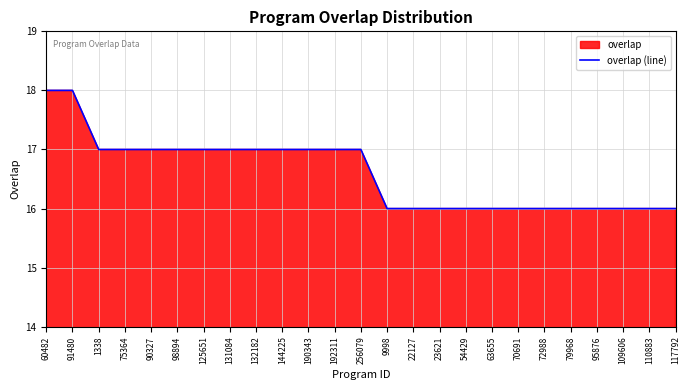

List the labels in order of value, smallest first.

9998, 22127, 23621, 54429, 63655, 70691, 72988, 79968, 95876, 109606, 110883, 117792, 1338, 75364, 90327, 98894, 125651, 131084, 132182, 144225, 190343, 192311, 256079, 60482, 91480